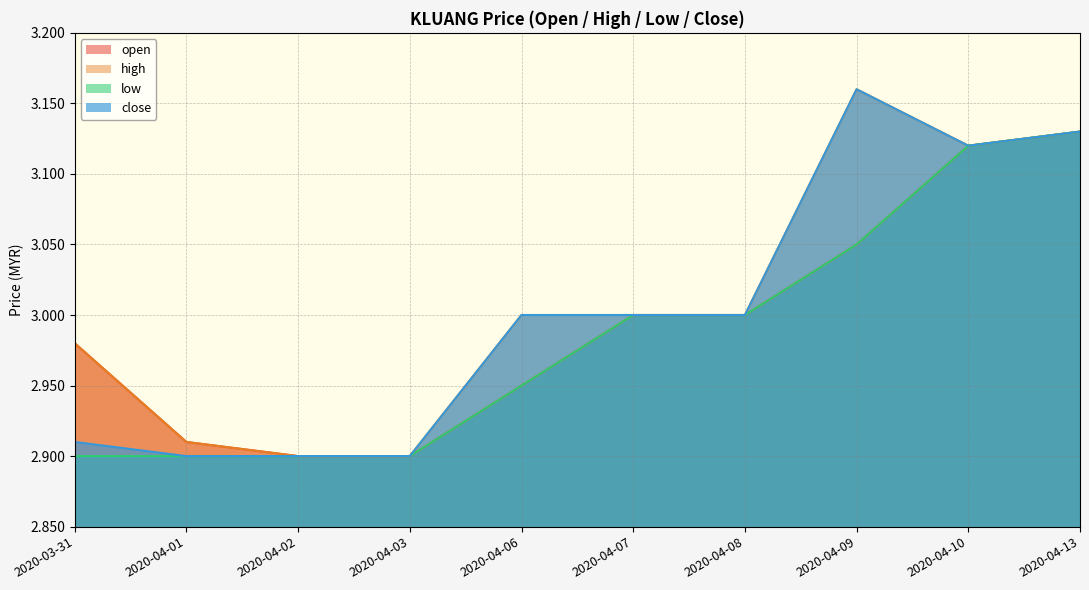

At which label does close reach its minimum?

2020-04-01